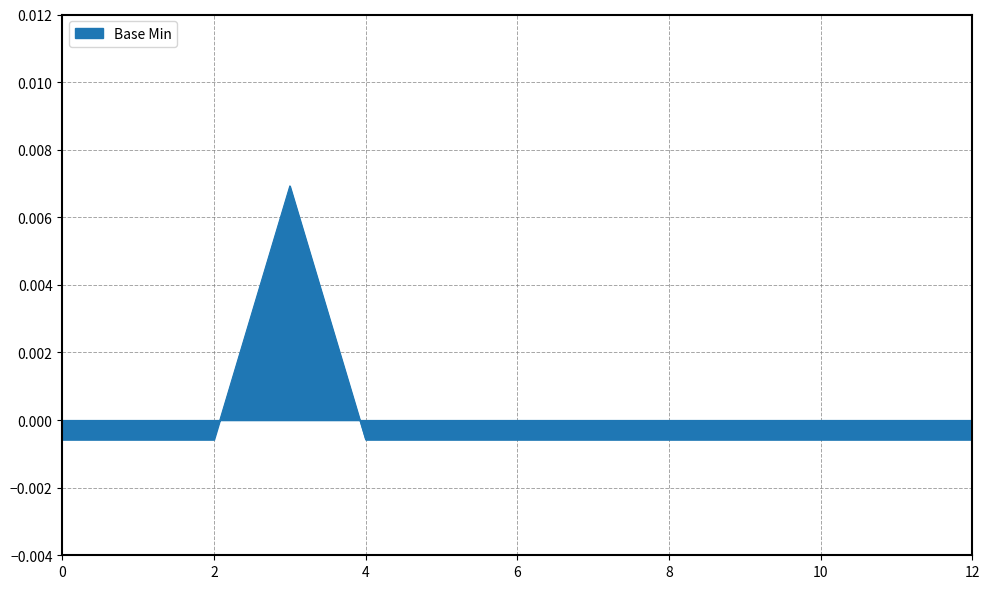

Is this an area chart (filled region under the line)?

Yes